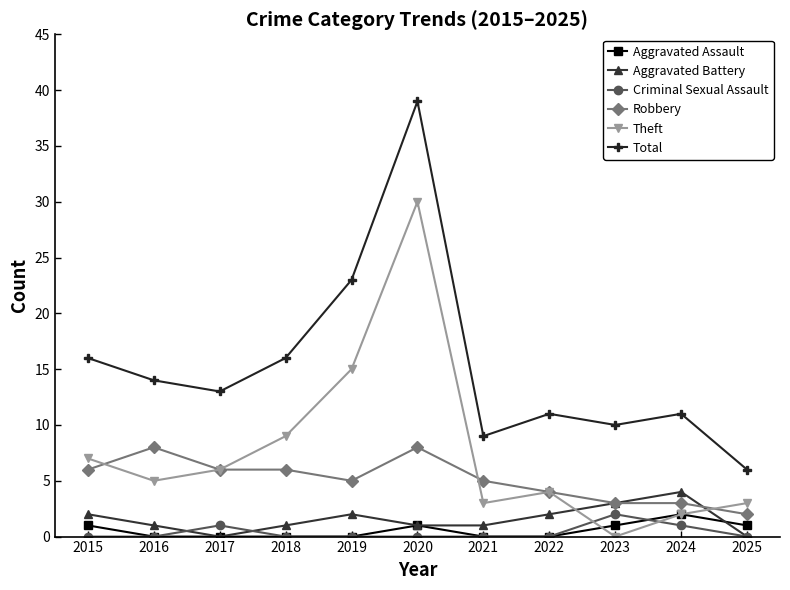

At which label does Total first exceed 13?

2015